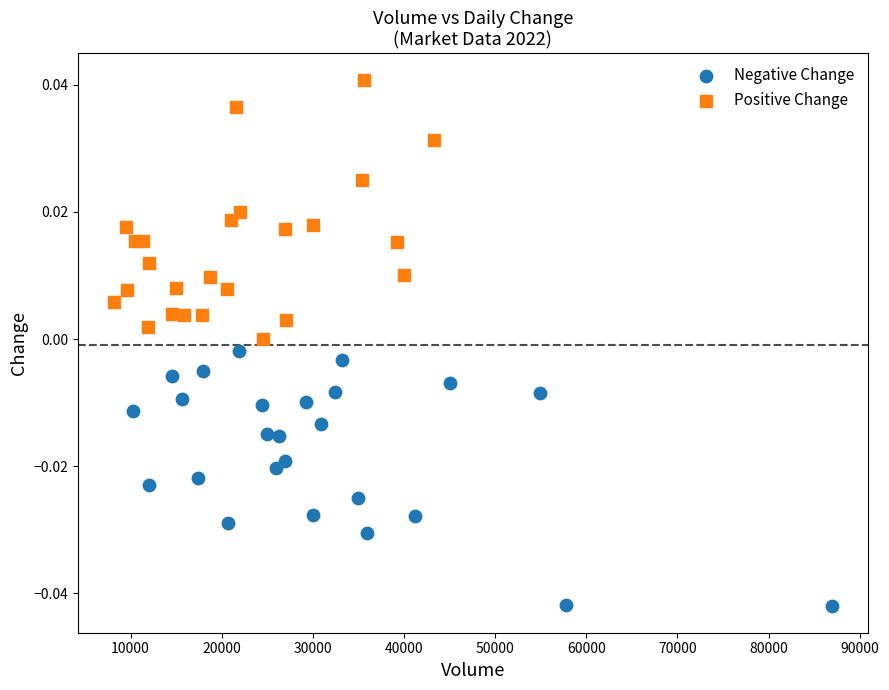

What are all the series names shown in the legend?

Negative Change, Positive Change